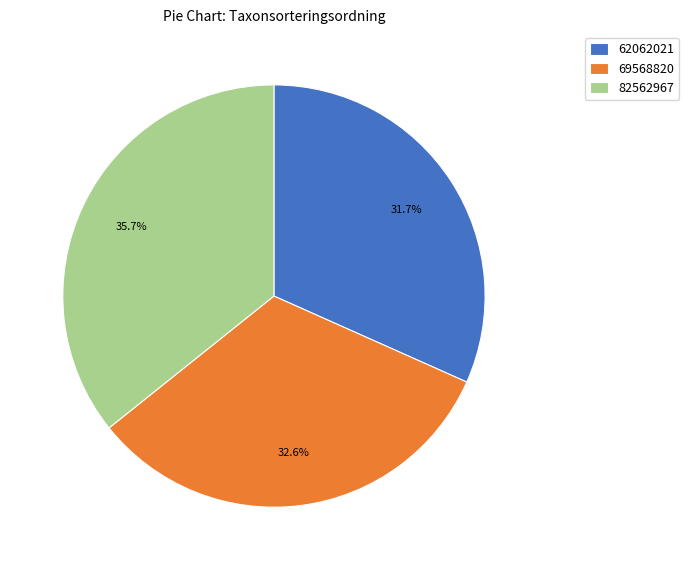

Rank the categories by value from highest to lowest.

82562967, 69568820, 62062021